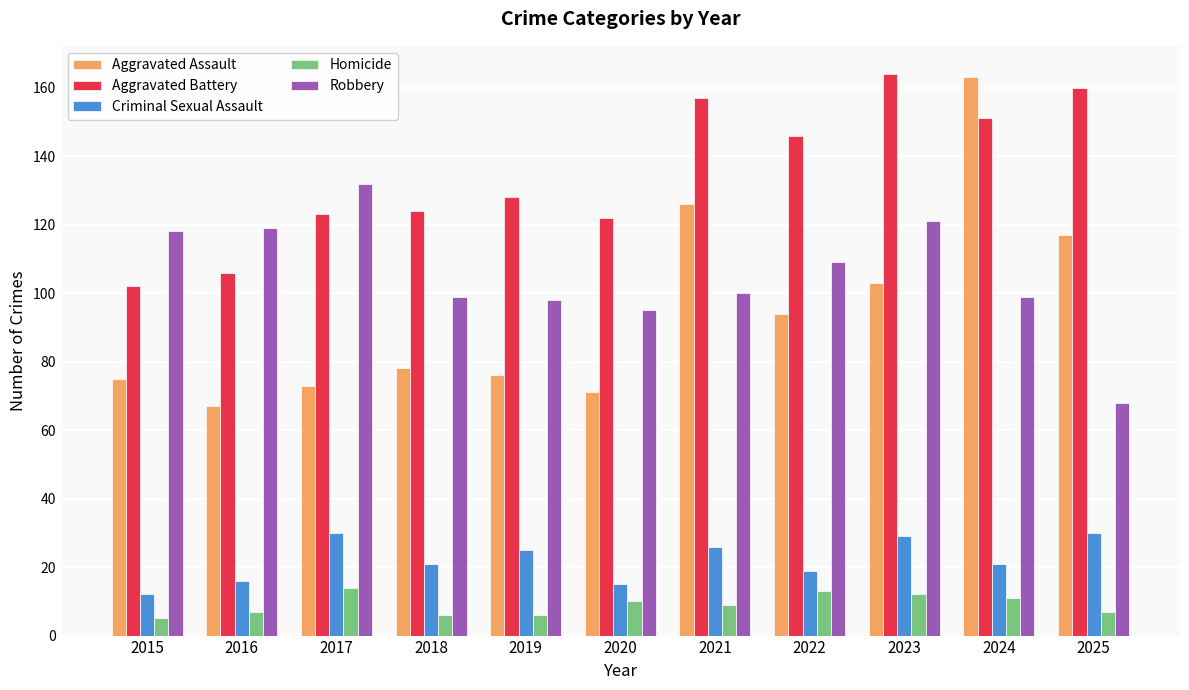

Reading right to left, list all the values displayed in this chart.

Aggravated Assault: 117	163	103	94	126	71	76	78	73	67	75
Aggravated Battery: 160	151	164	146	157	122	128	124	123	106	102
Criminal Sexual Assault: 30	21	29	19	26	15	25	21	30	16	12
Homicide: 7	11	12	13	9	10	6	6	14	7	5
Robbery: 68	99	121	109	100	95	98	99	132	119	118